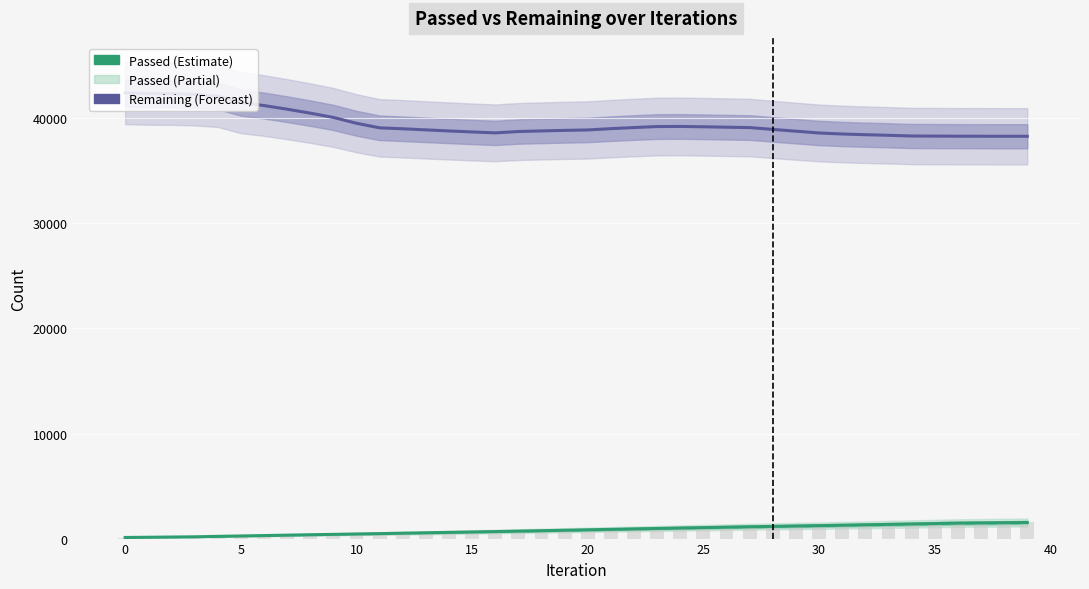

What is the total value across all series at 11?

39568.7